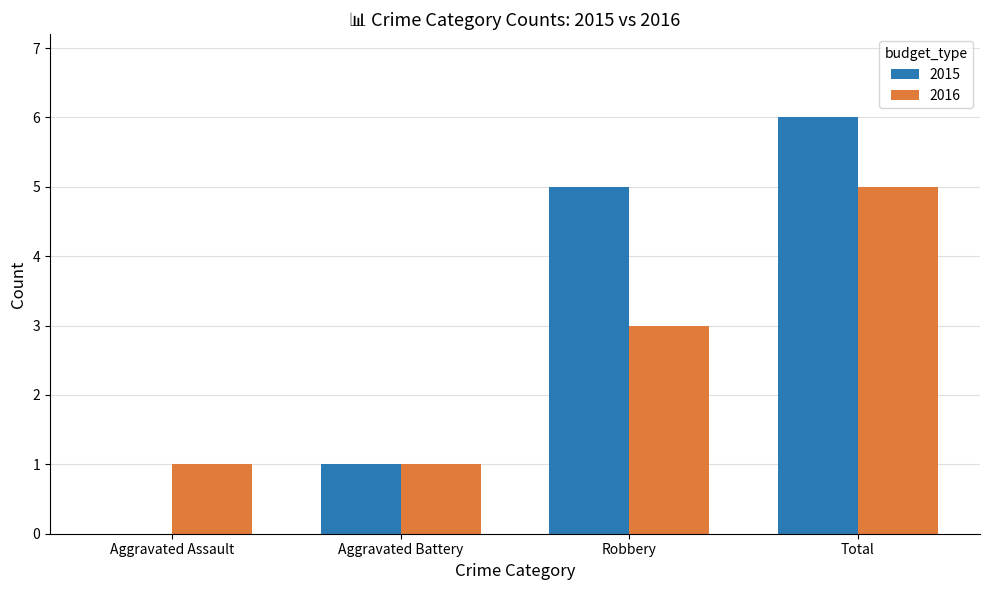

Between Aggravated Assault and Total, which series saw the biggest shift?

2015